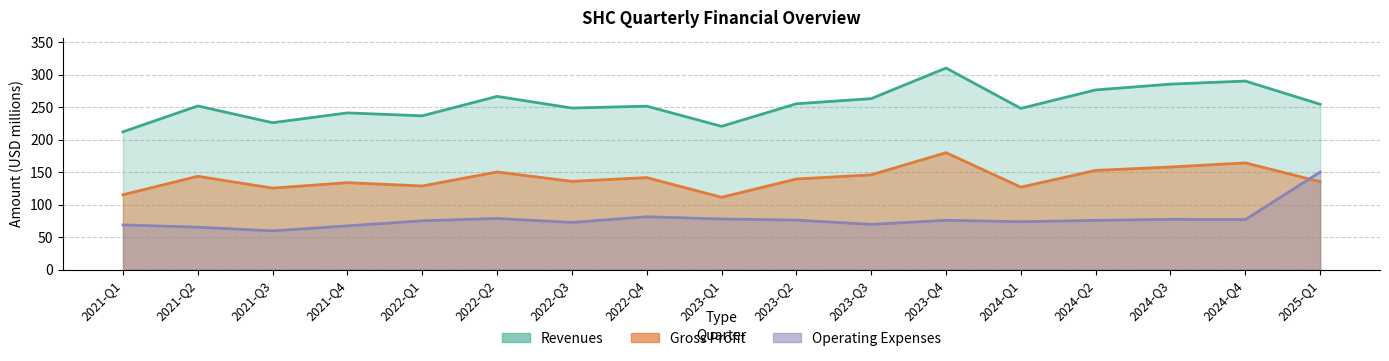

At how many categories does at least one series exceed 287?

2